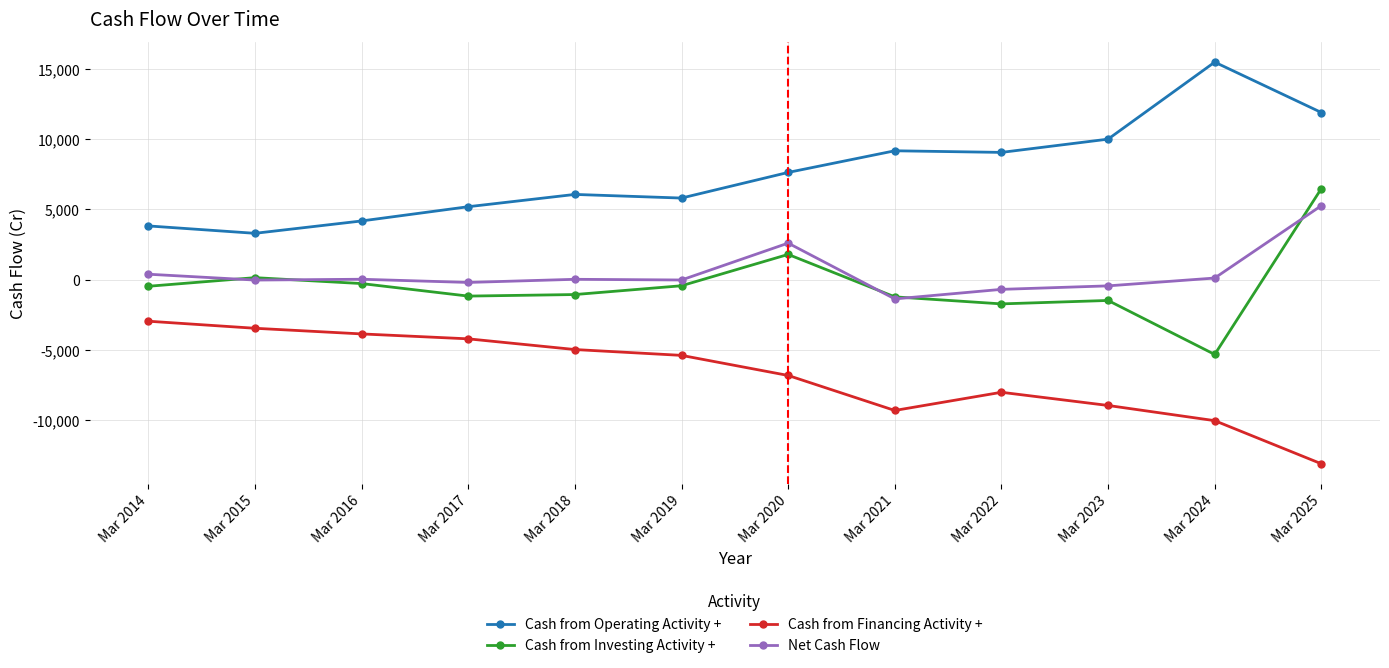

The value of Net Cash Flow at Mar 2025 is 1560. True or false?

False